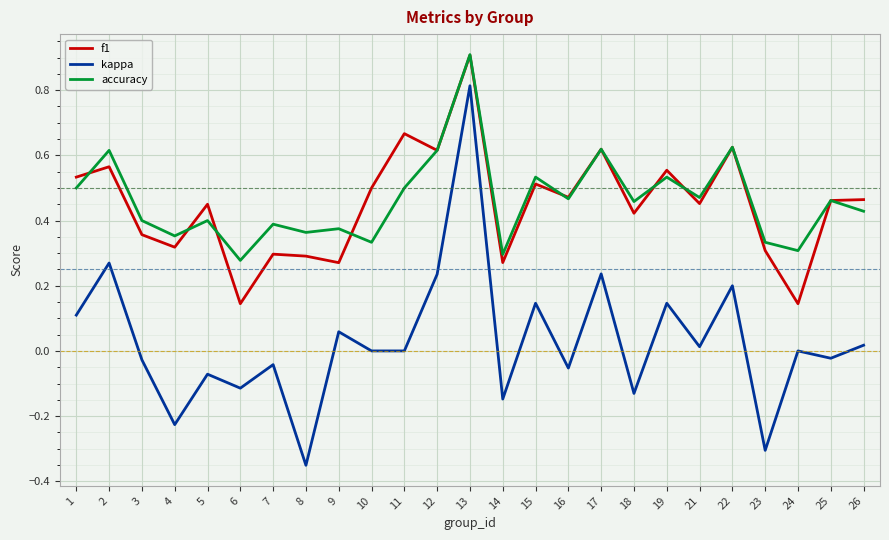

True or false: f1 has a value of 0.8 at 25.

False